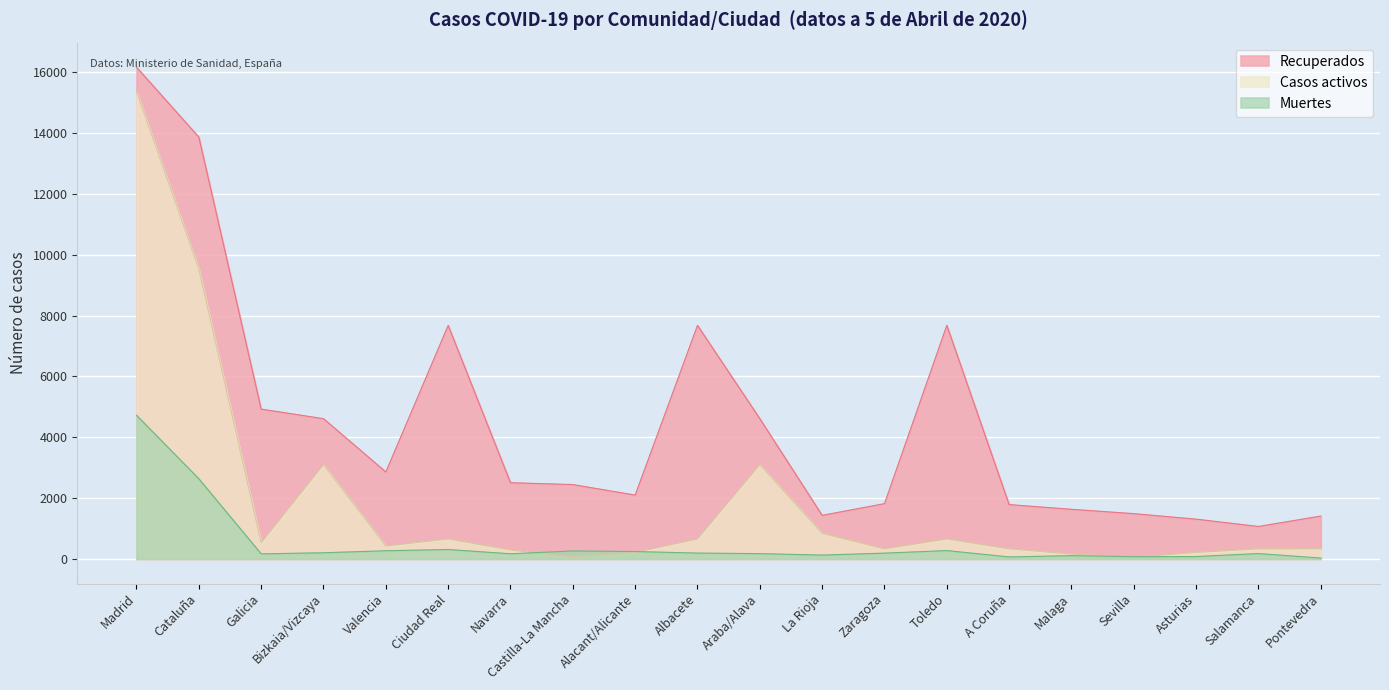

What is the label of the 15th point from the left?

A Coruña